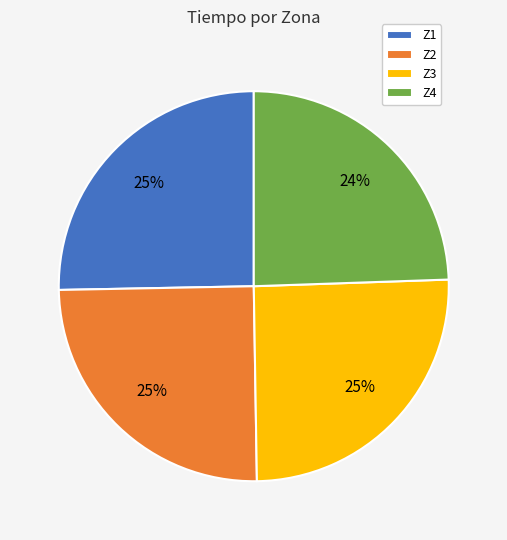

To the nearest percent, what is the difference between the largest and smallest slice percentages?

1%